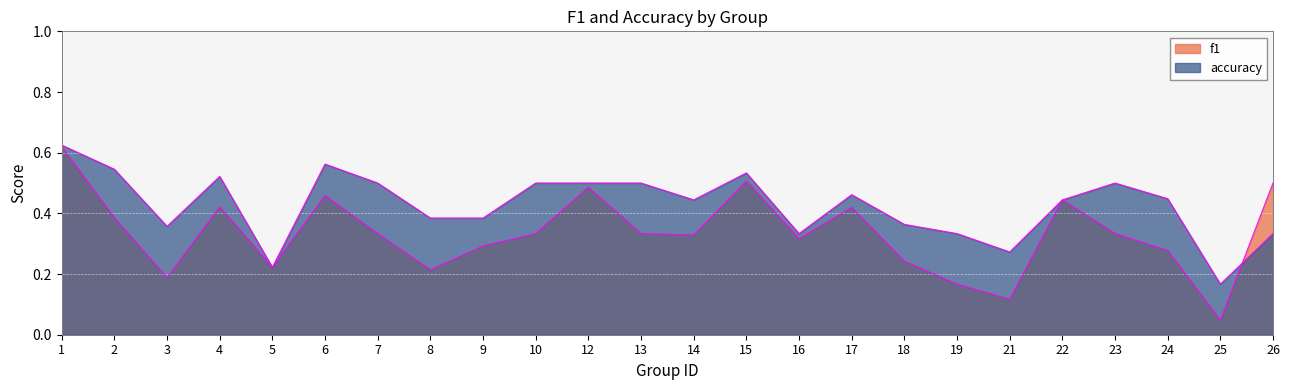

How many lines are shown in the chart?

2